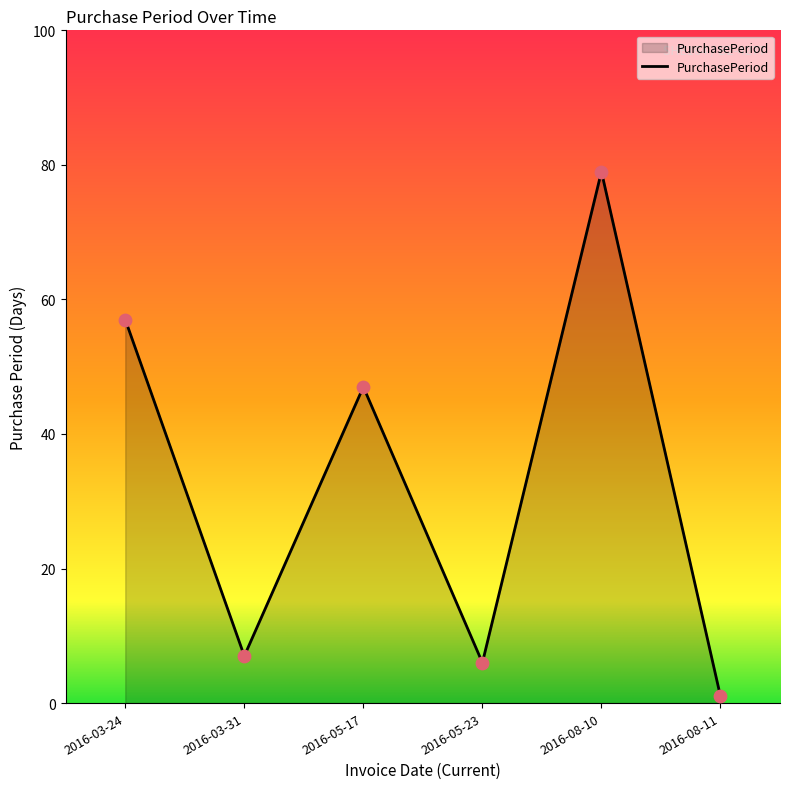

What is the ratio of the value at 2016-05-23 to the value at 2016-03-31?

0.9